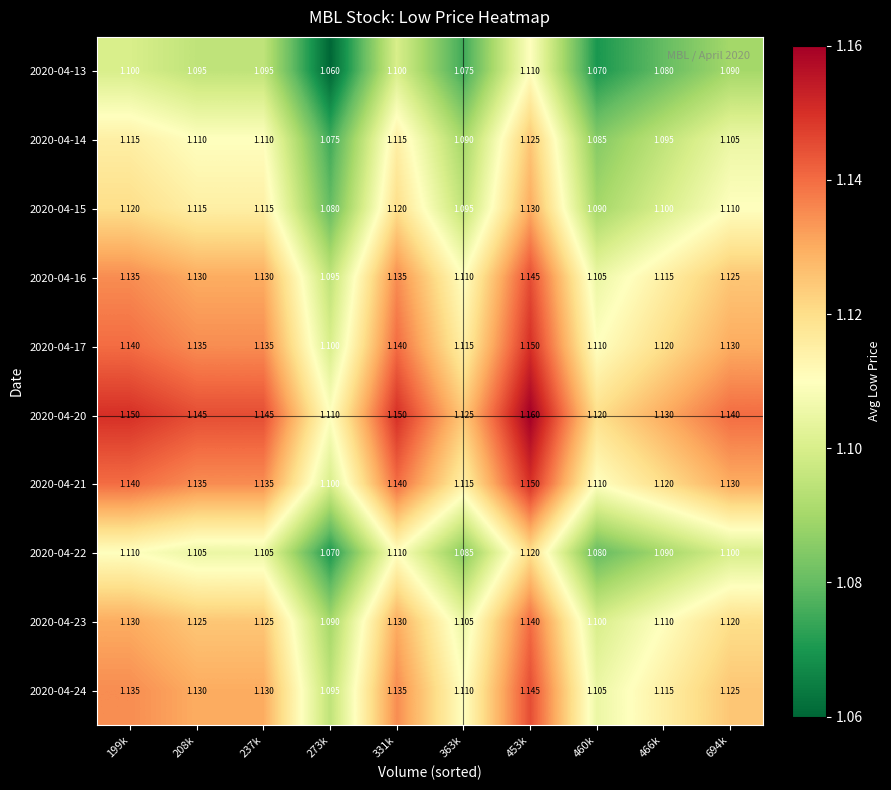

Is the value of 2020-04-14 at 199k greater than the value of 2020-04-22 at 237k?

Yes